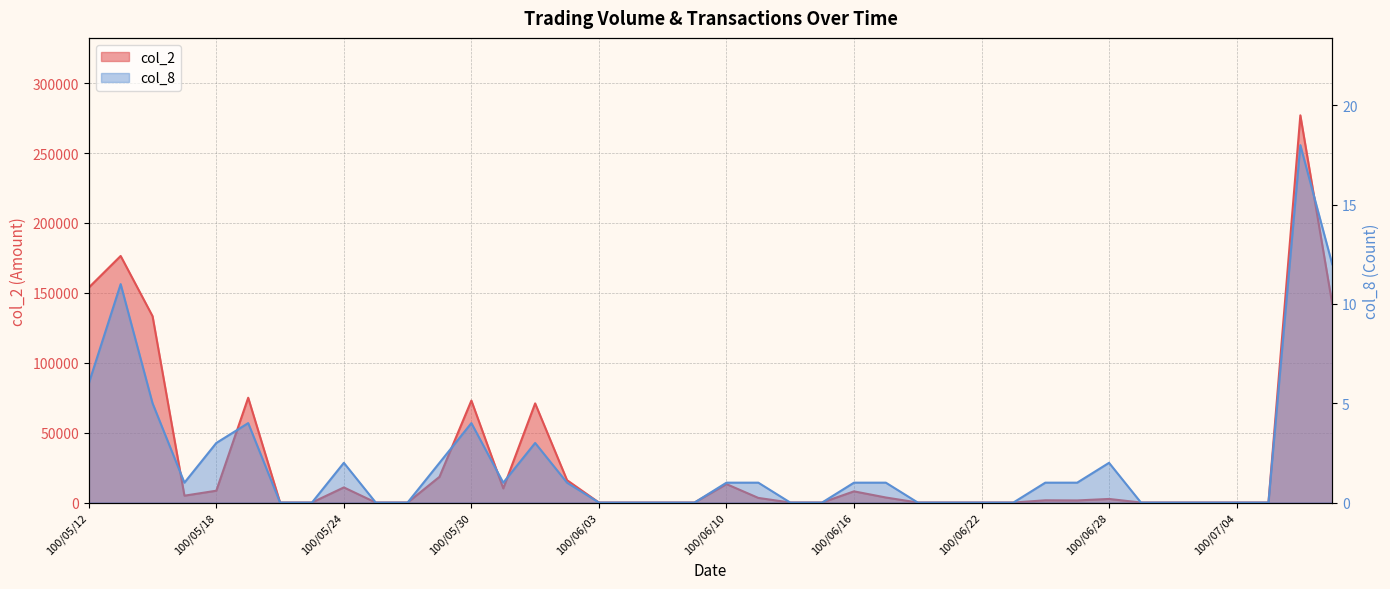

True or false: col_2 and col_8 intersect in this chart.

False